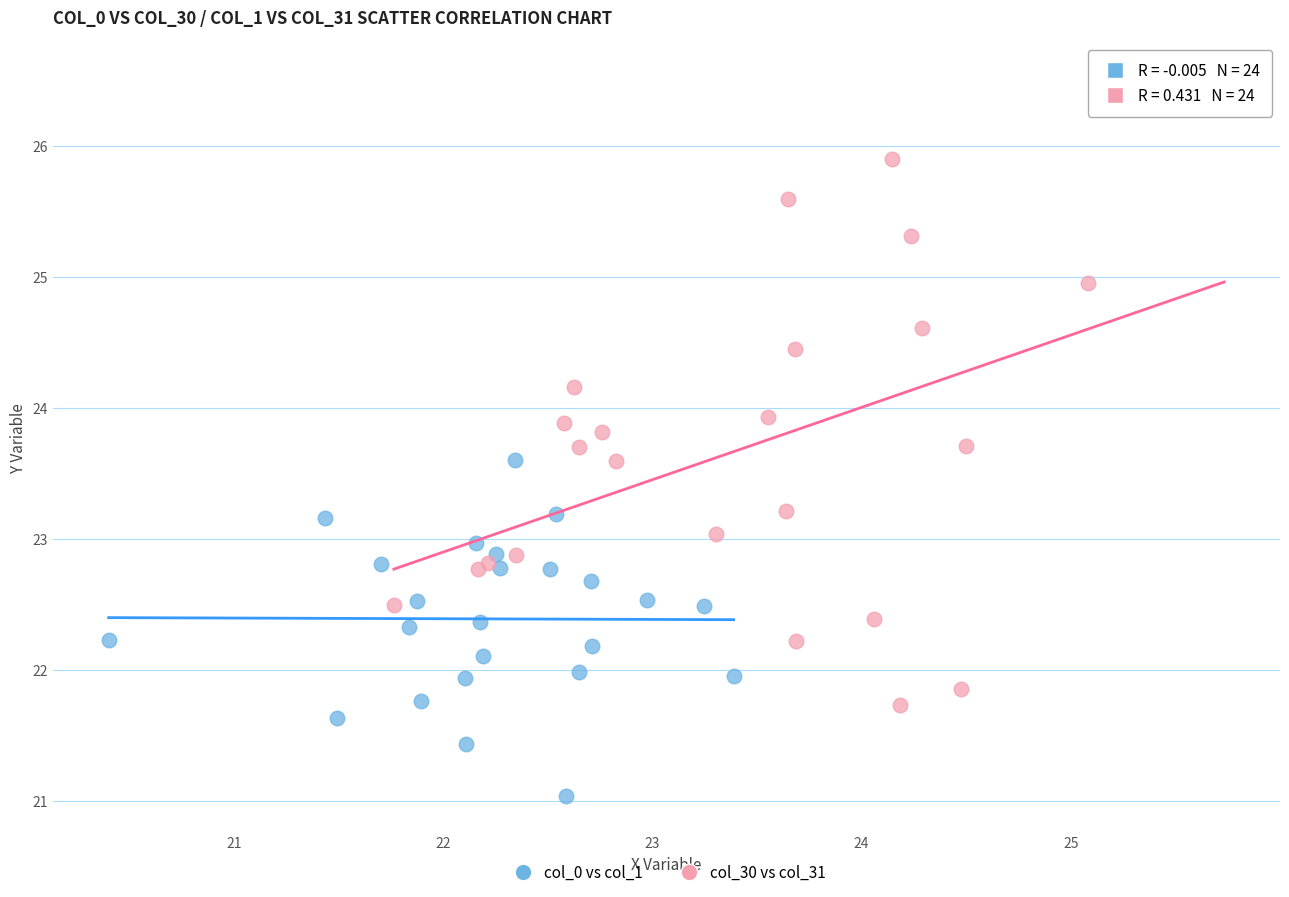

What are all the series names shown in the legend?

col_0 vs col_1, col_30 vs col_31